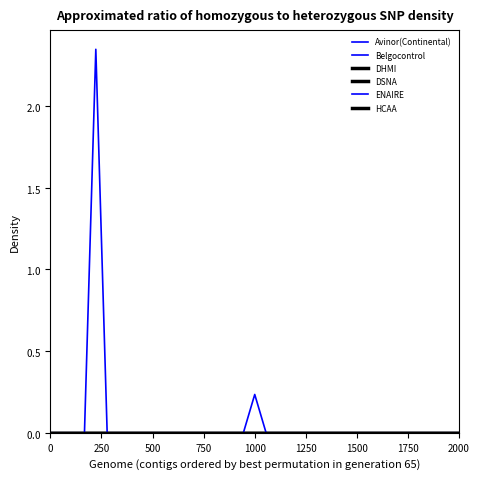

Does the chart display data point markers on the line(s)?

No